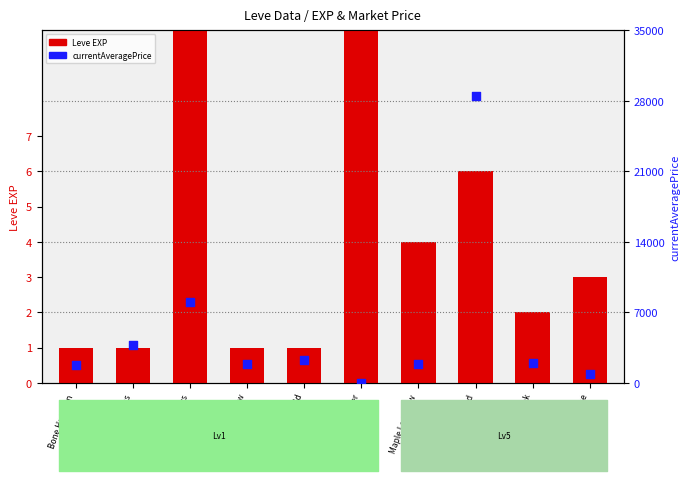

Which series has the largest Y range (max minus min)?

currentAveragePrice